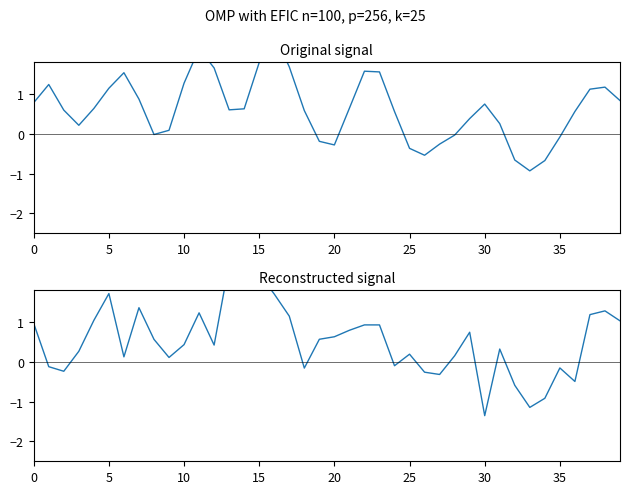

How many distinct data groups are displayed?

2